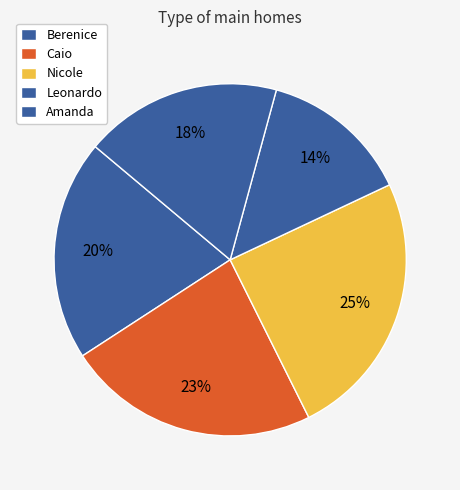

To the nearest percent, what percentage of the pie is Berenice?

20%